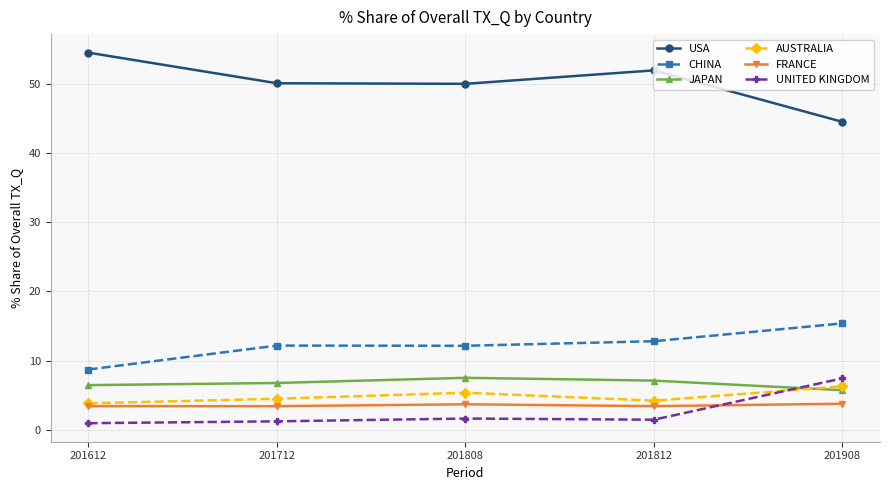

Is the value of UNITED KINGDOM at 201808 greater than the value of USA at 201908?

No